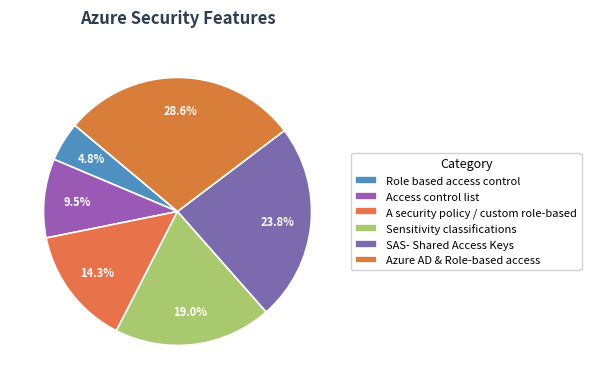

True or false: Role based access control accounts for 18% of the total.

False